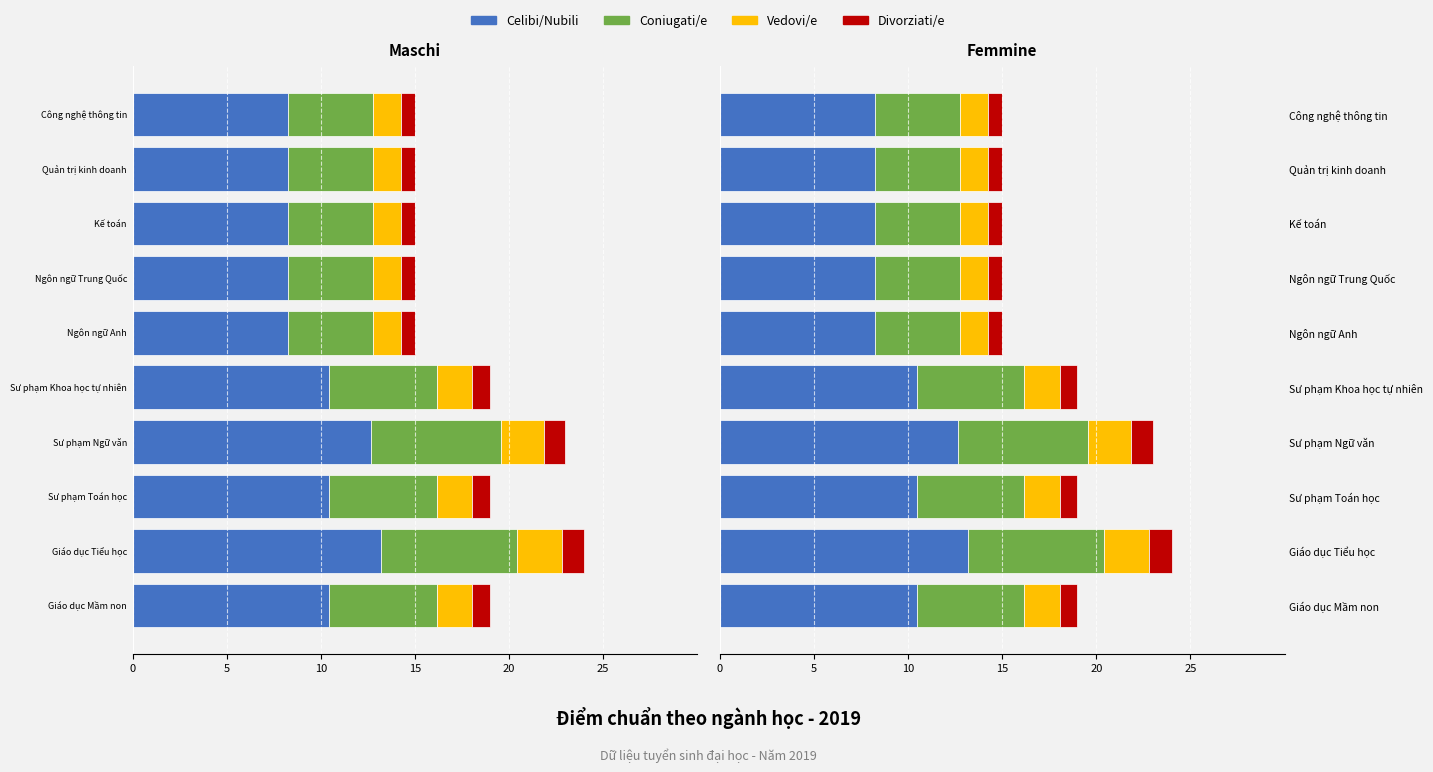

True or false: Celibi/Nubili has a value of 10.4 at Sư phạm Toán học.

True